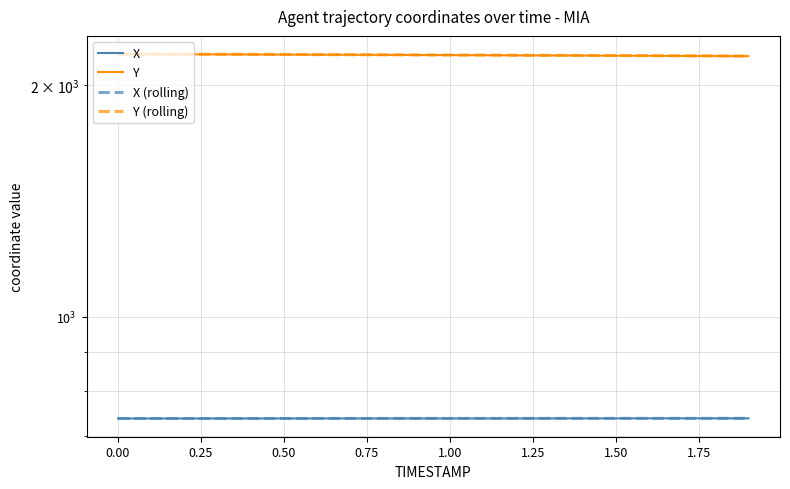

Which series has the widest spread of values?

Y